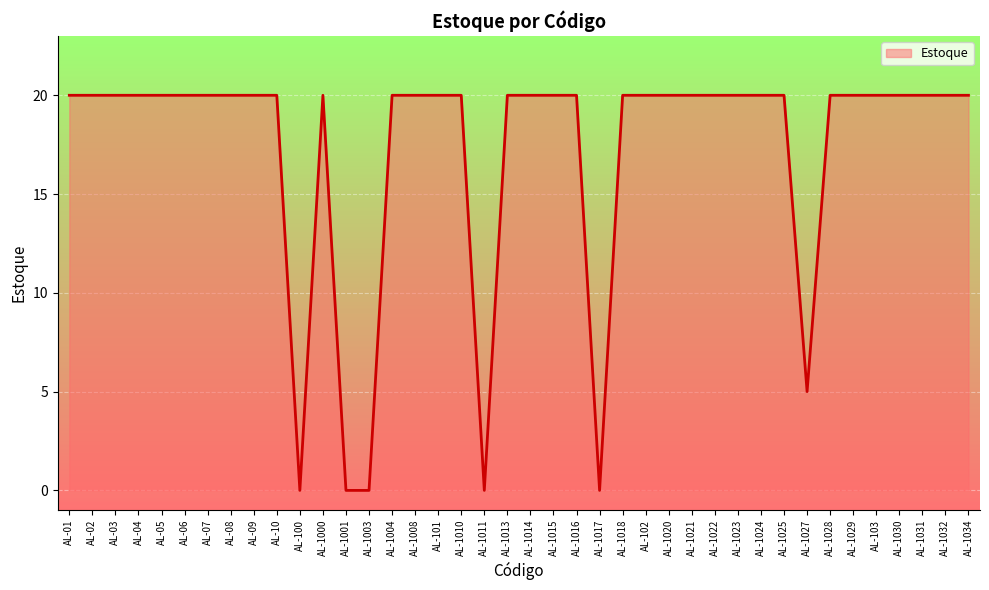

Which has a higher value, AL-1000 or AL-1003?

AL-1000